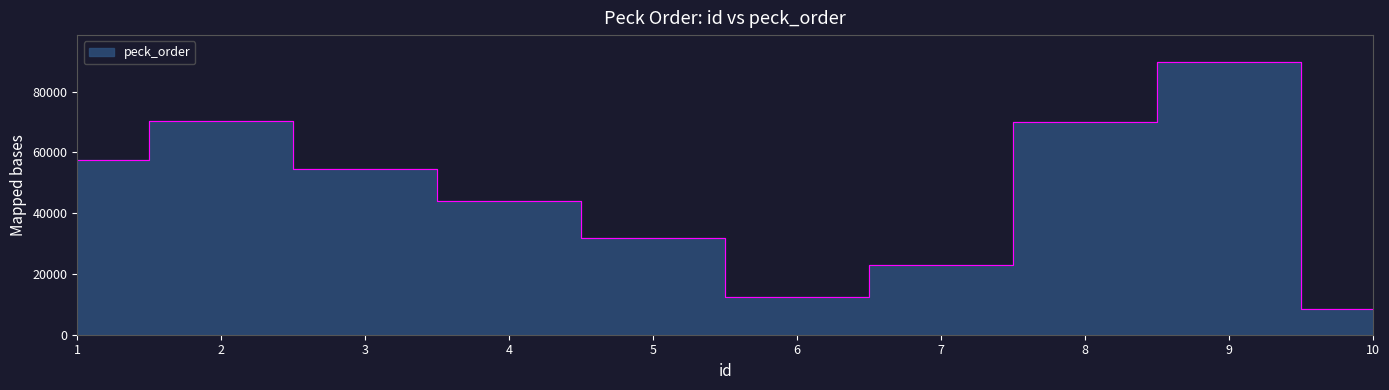

What is the sum of all values?

461881